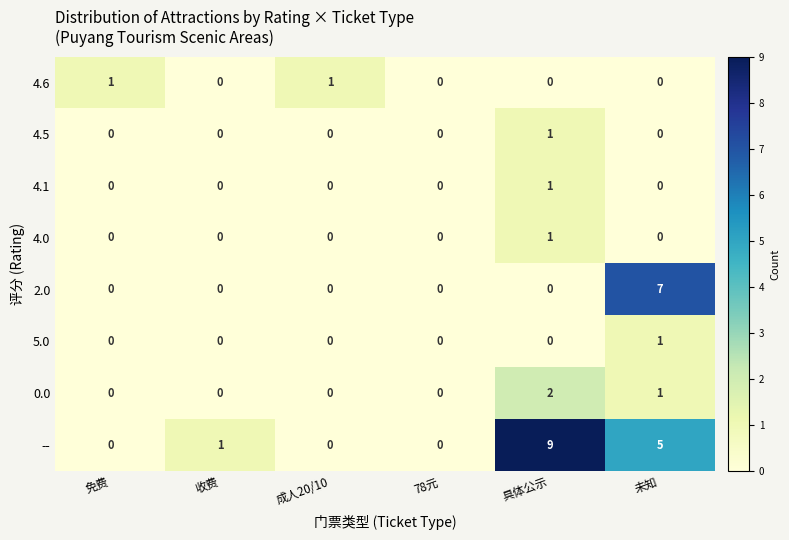

Is the value of 4.5 at 免费 greater than the value of 4.1 at 具体公示?

No